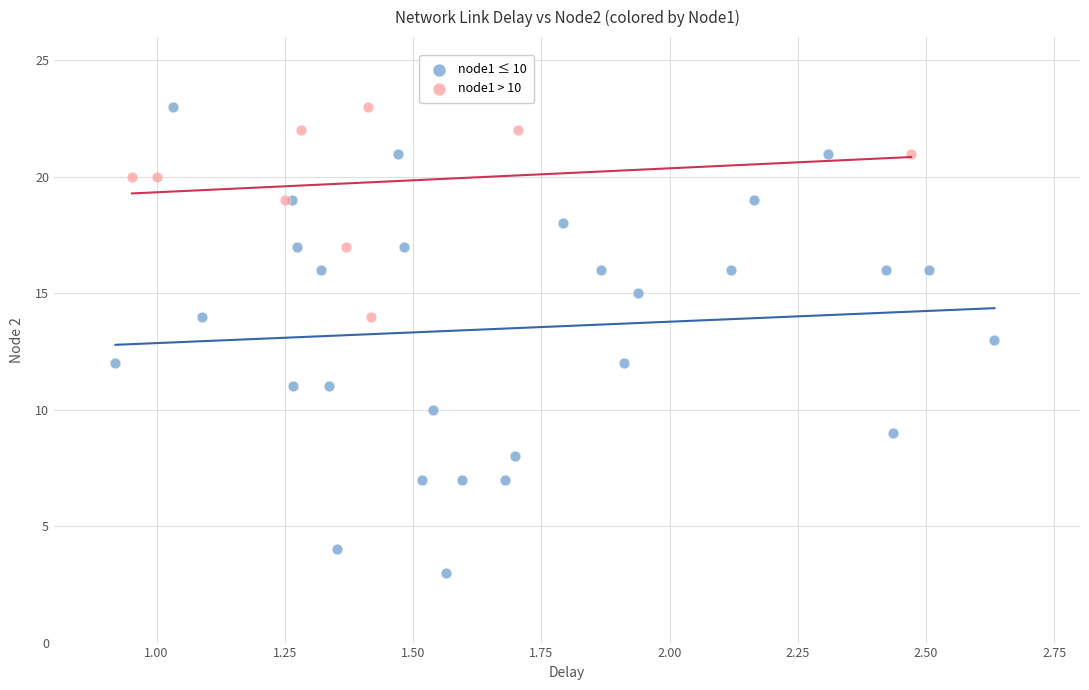

What are all the series names shown in the legend?

node1 ≤ 10, node1 > 10